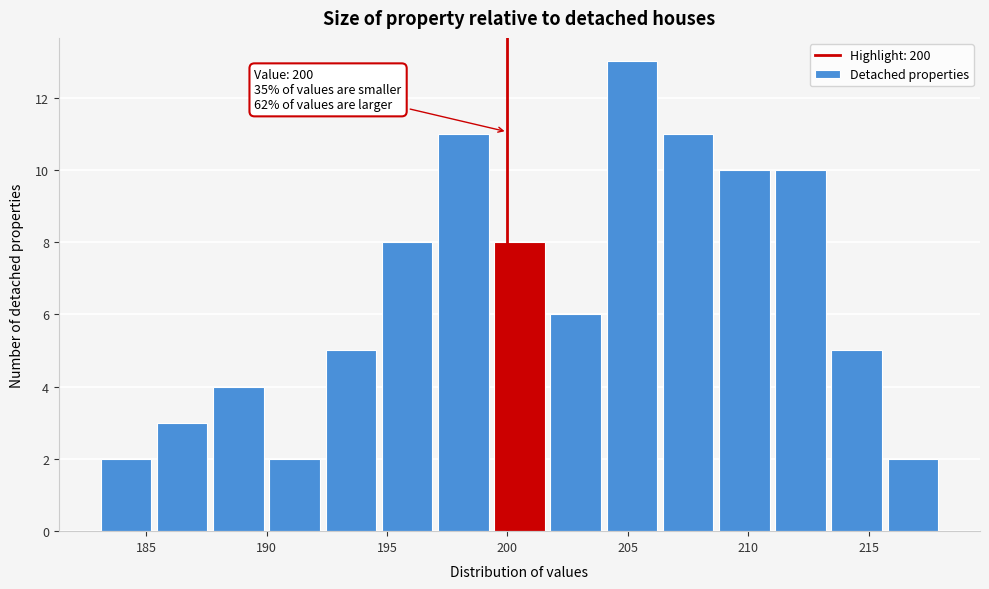

Which range on the x-axis has the tallest bar?

204.0 to 206.5